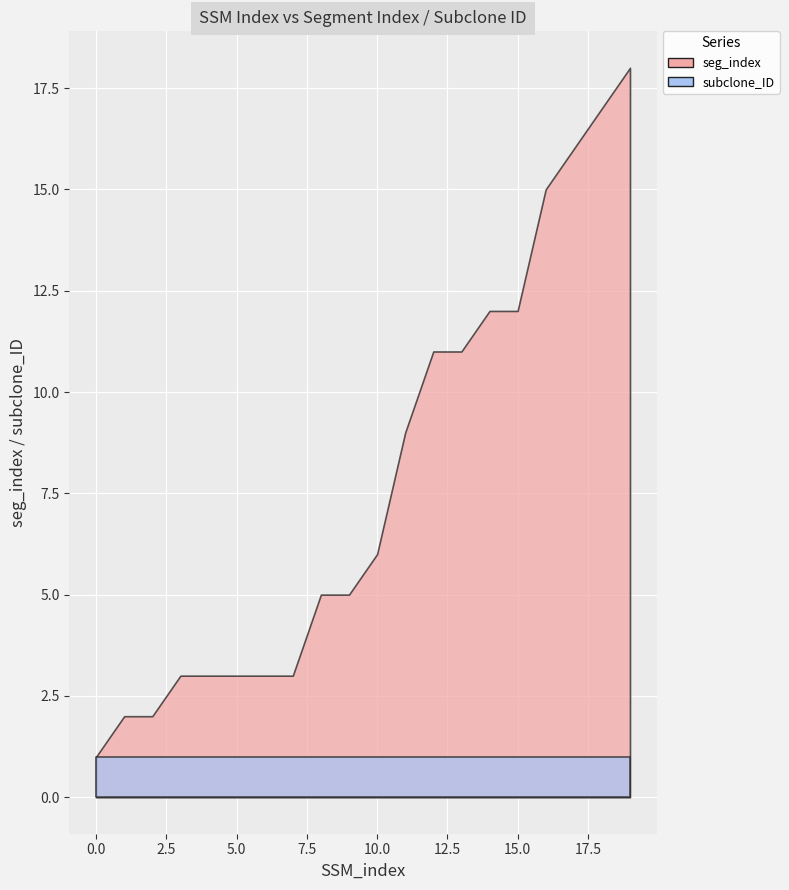

Where is seg_index nearest to the value 9?

11